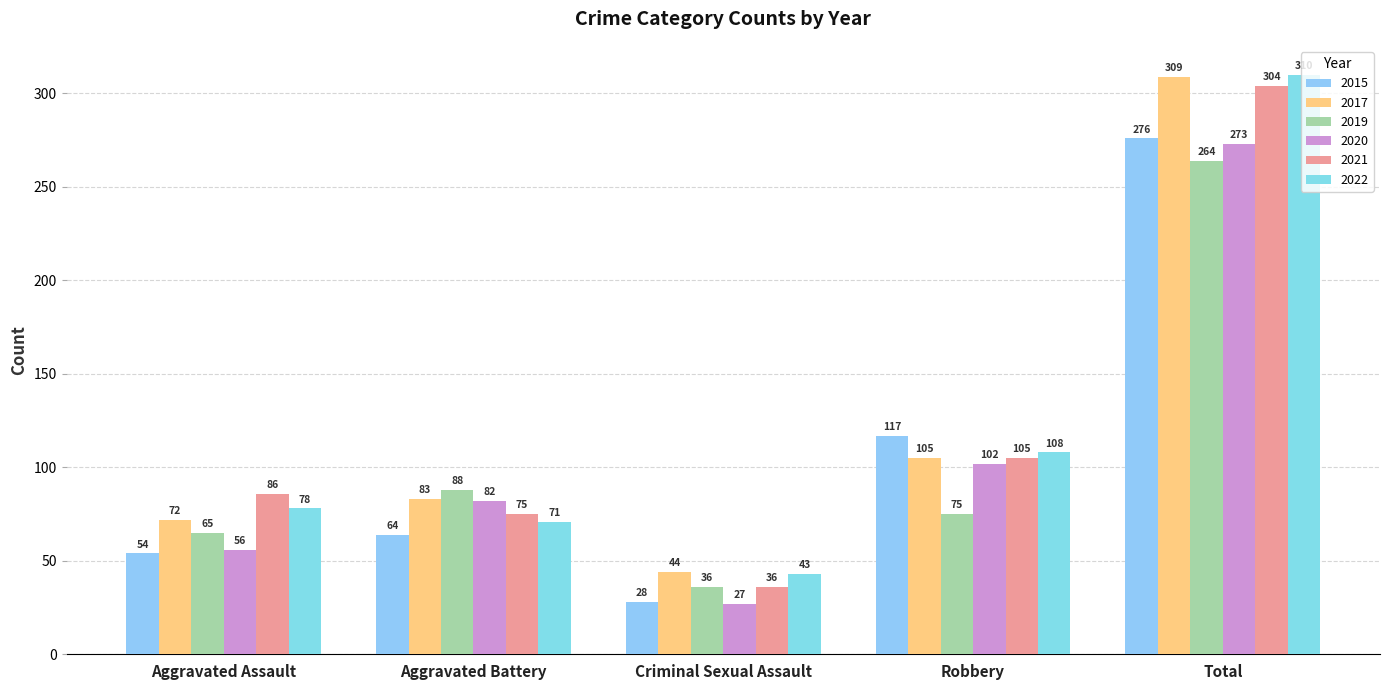

At how many categories does at least one series exceed 85?

4